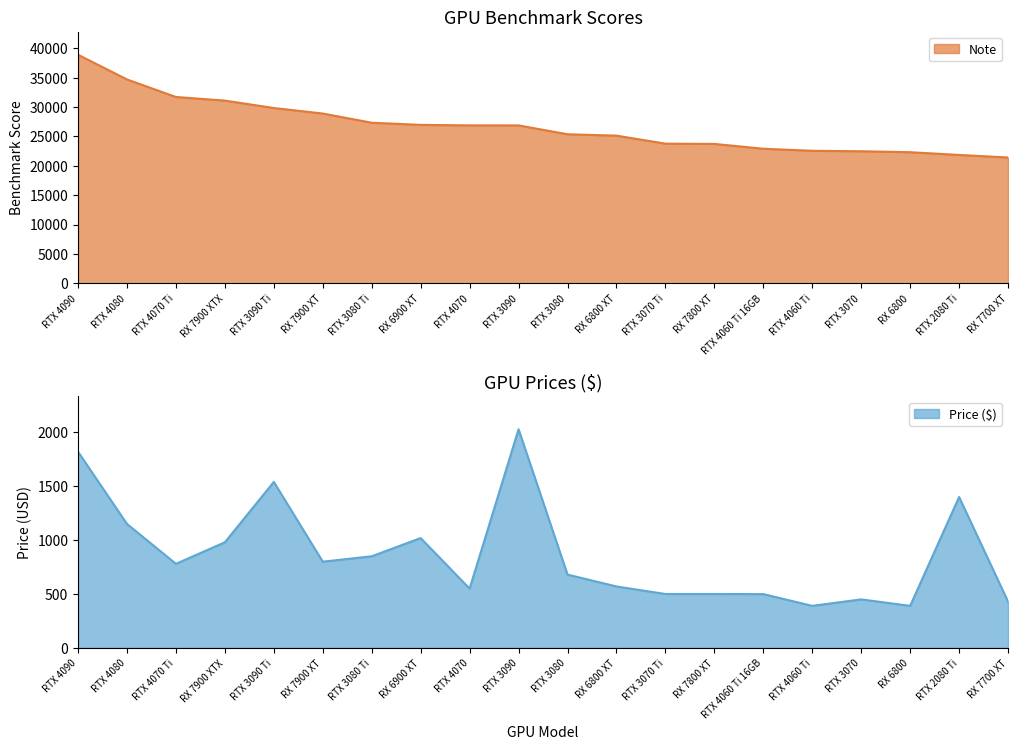

Which series has the widest spread of values?

Note